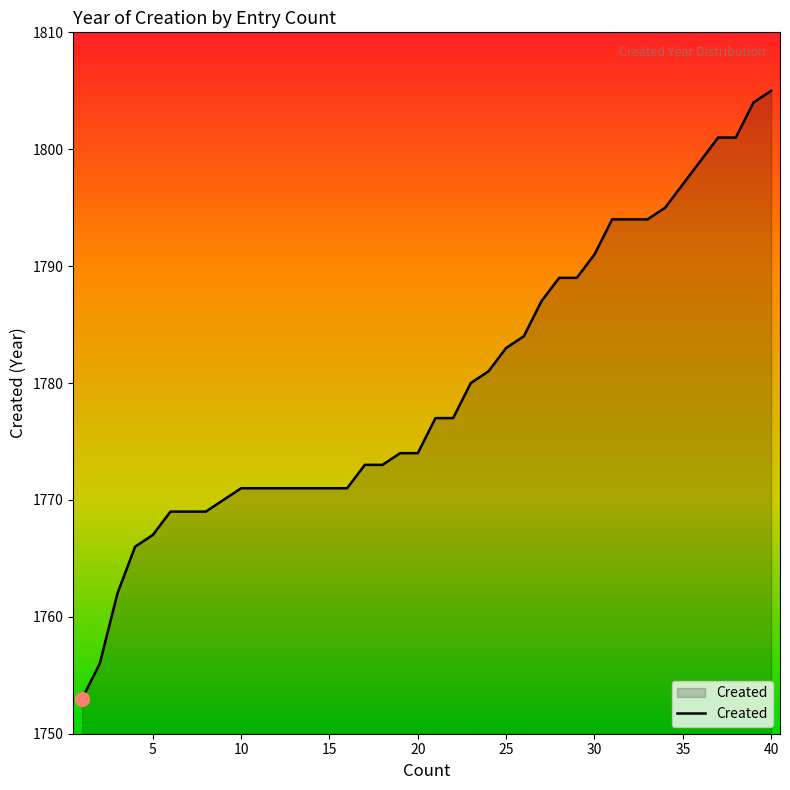

What is the smallest value displayed?

1753